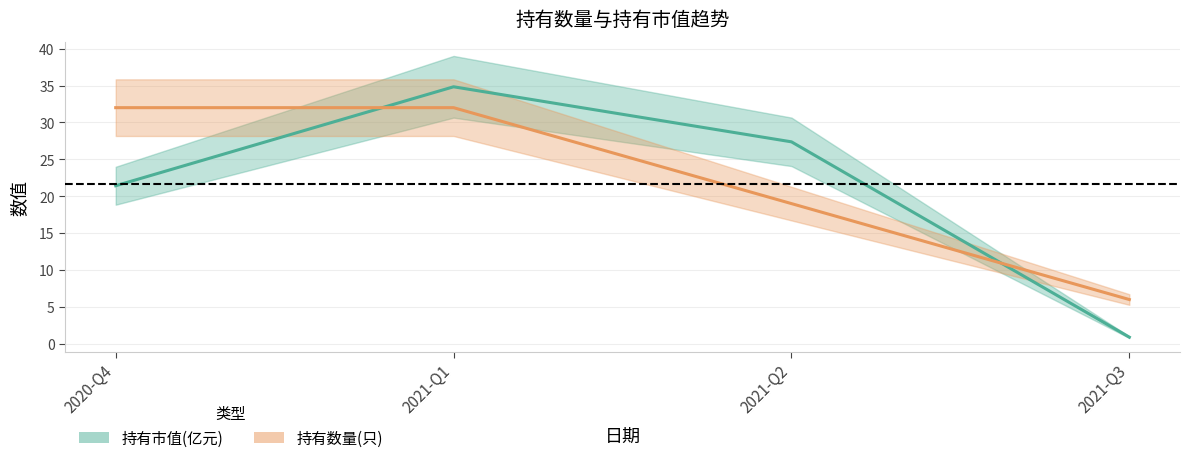

How many lines are shown in the chart?

2